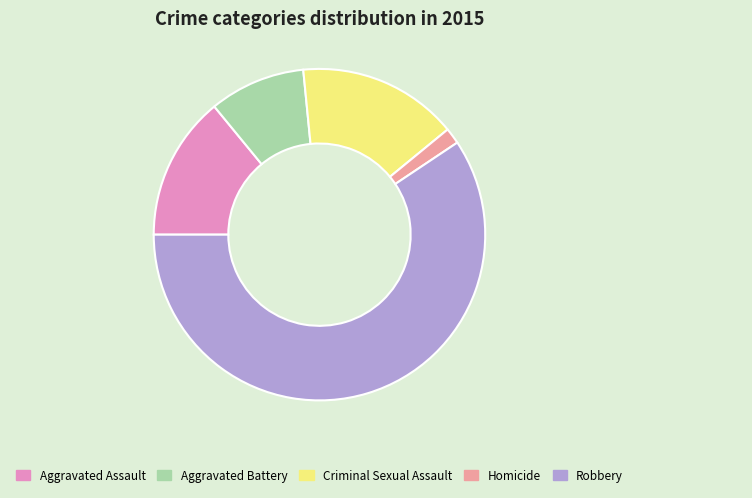

How many slices are in this pie chart?

5